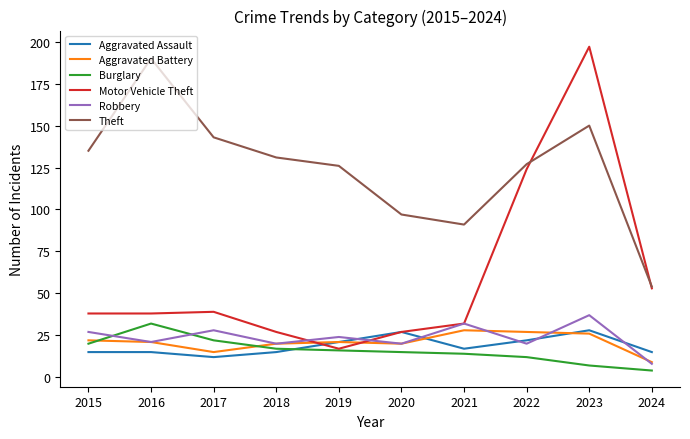

Which series has the largest range (max minus min)?

Motor Vehicle Theft